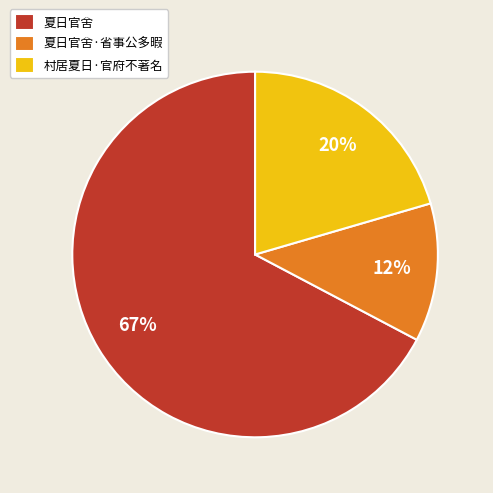

Count the number of slices in the pie.

3